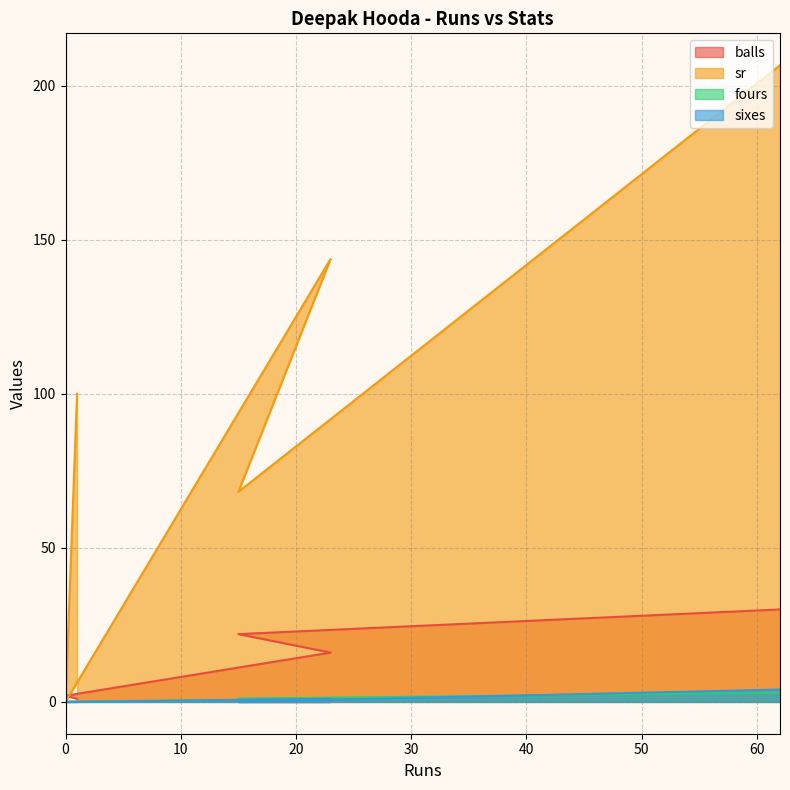

What is the approximate value of fours at 62?

3.0